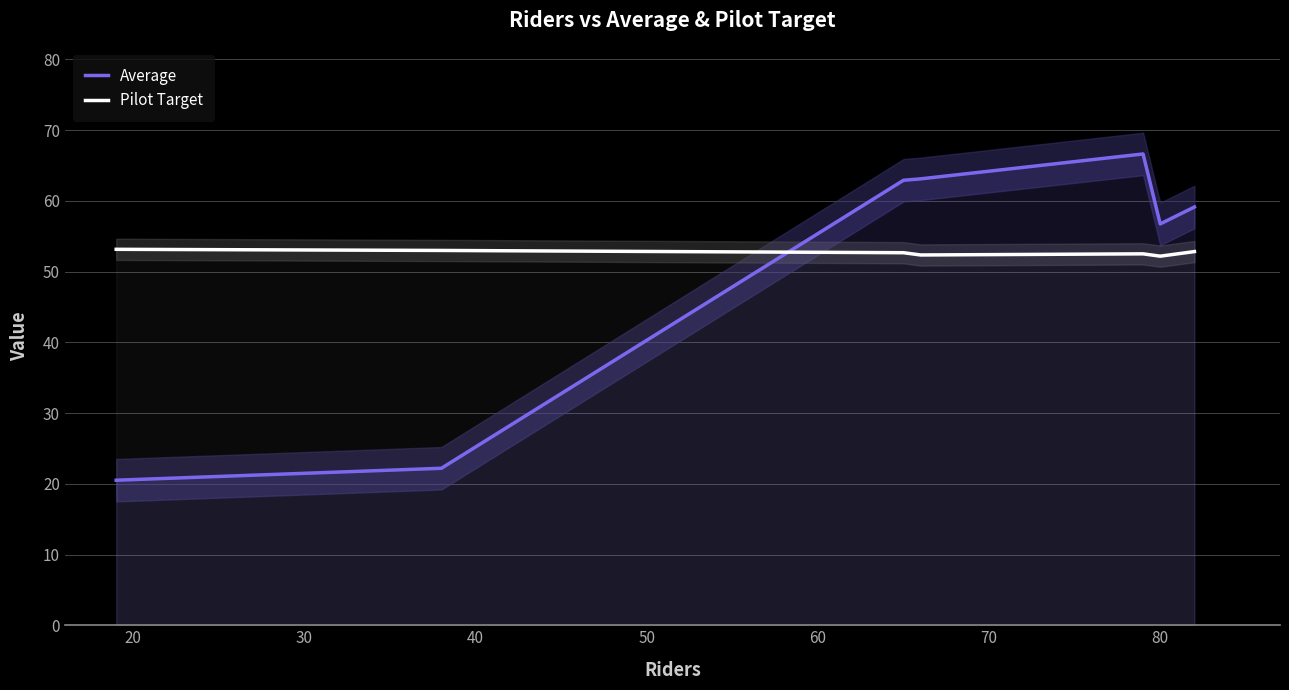

What is the maximum value for Pilot Target?

53.1